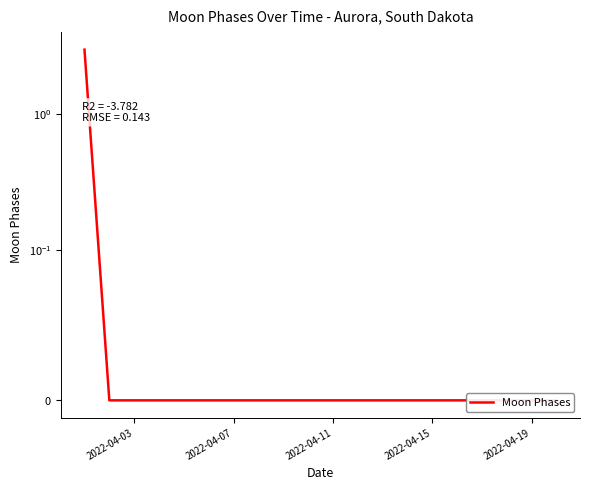

Which label corresponds to the smallest value in the chart?

2022-04-07